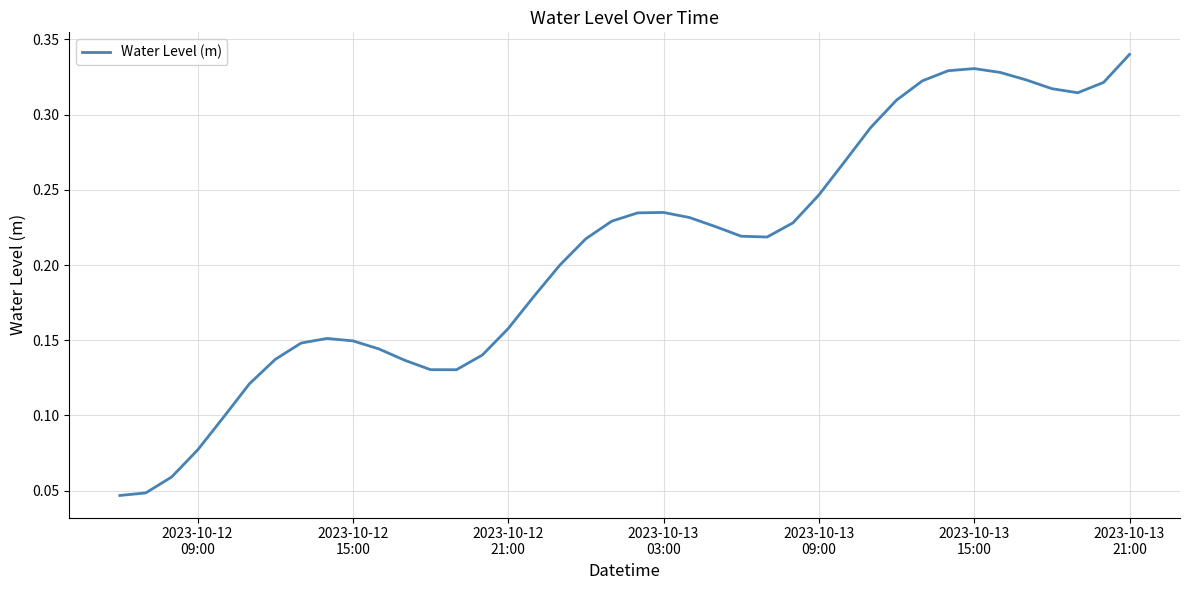

Which label corresponds to the largest value in the chart?

2023-10-13
21:00